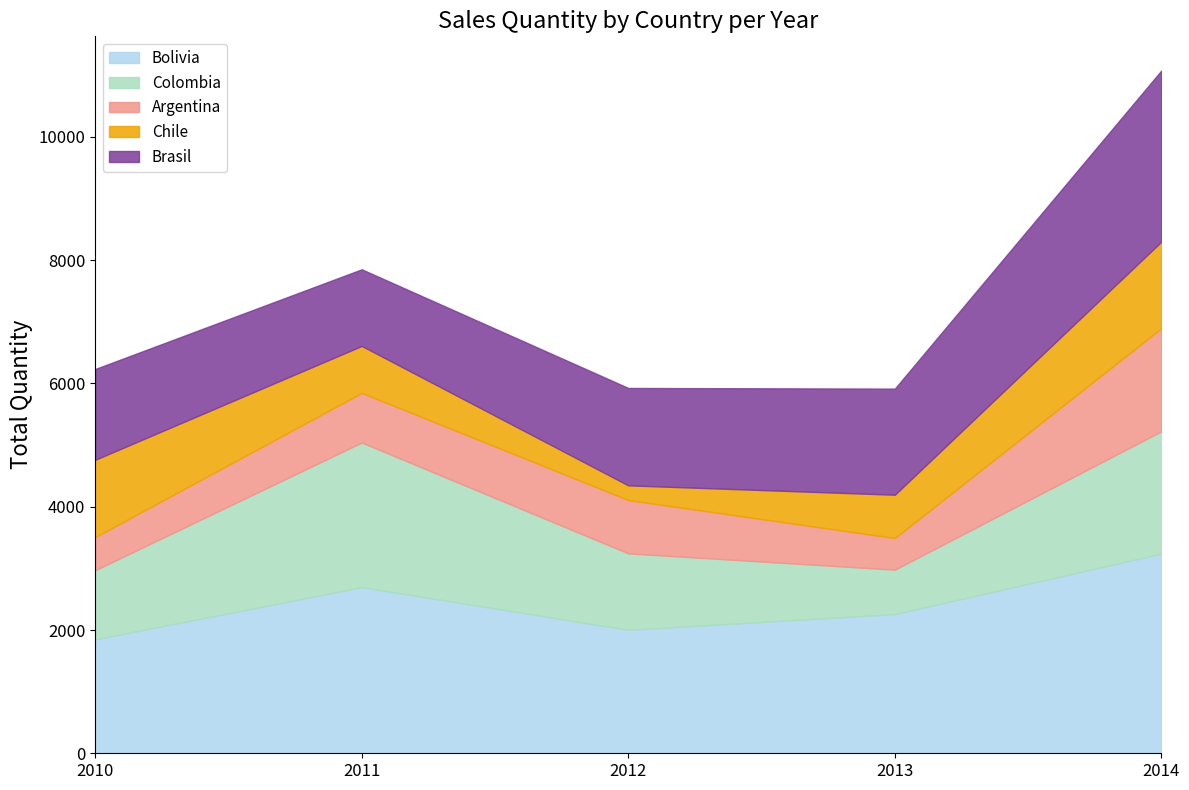

Reading left to right, transcribe all the data shown in this chart.

Bolivia: 1848	2696	2003	2258	3240
Colombia: 1122	2346	1240	721	1984
Argentina: 538	806	866	514	1673
Chile: 1254	761	238	702	1405
Brasil: 1472	1243	1580	1721	2776